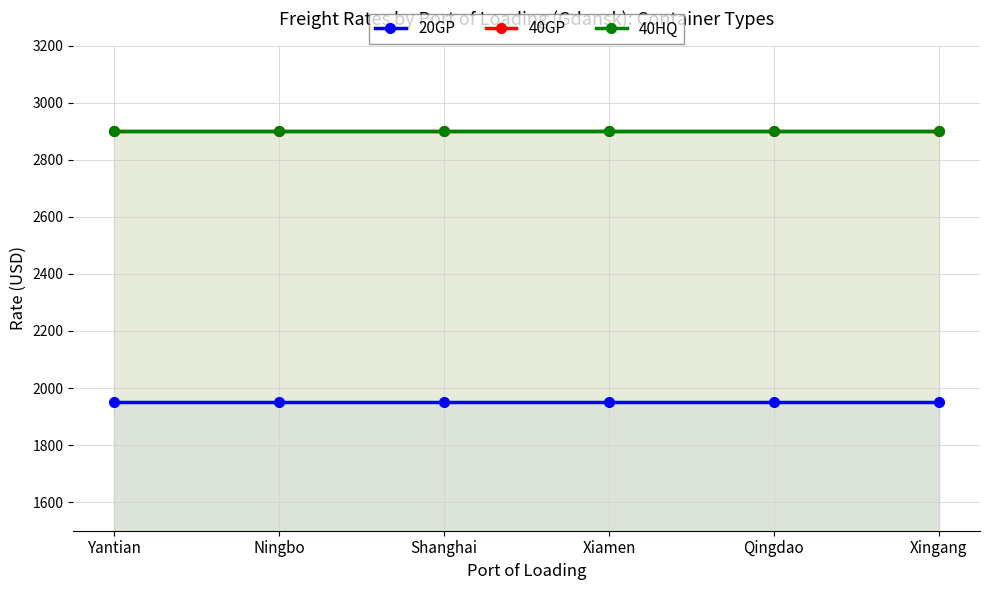

True or false: 40GP has a value of 713 at Xingang.

False